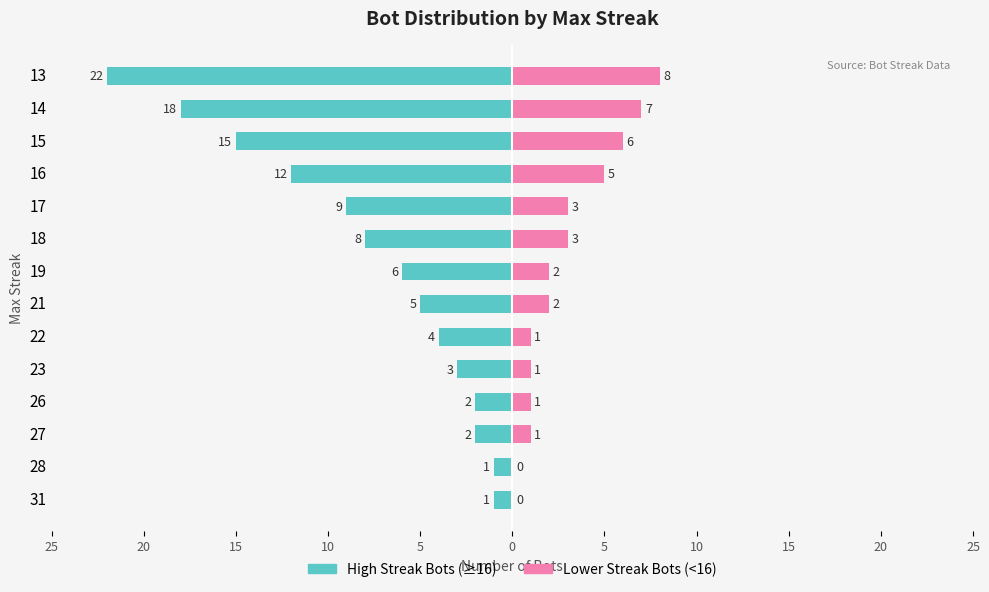

Reading right to left, what are all the values shown in this chart?

High Streak Bots: -22	-18	-15	-12	-9	-8	-6	-5	-4	-3	-2	-2	-1	-1
Lower Streak Bots: 8	7	6	5	3	3	2	2	1	1	1	1	0	0